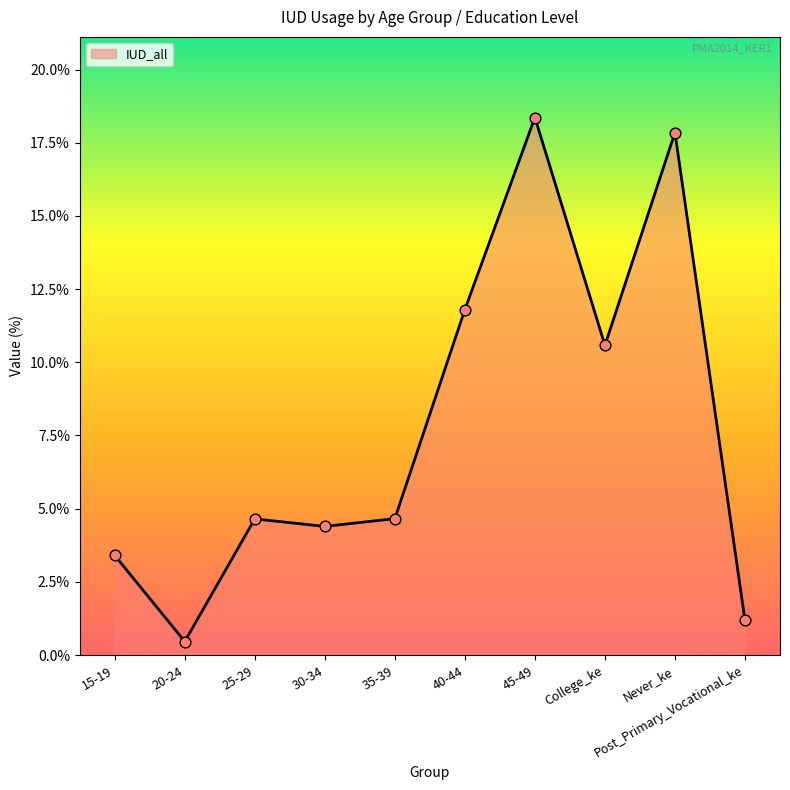

Between 20-24 and 15-19, which is larger?

15-19